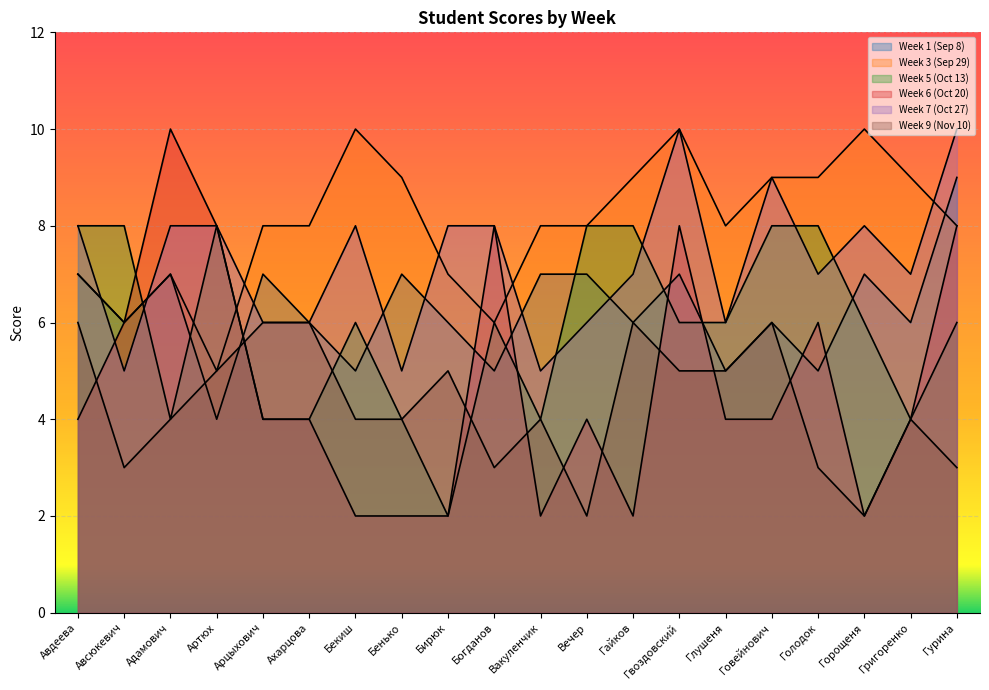

What is the highest value of the Week 6 (Oct 20) series?

10